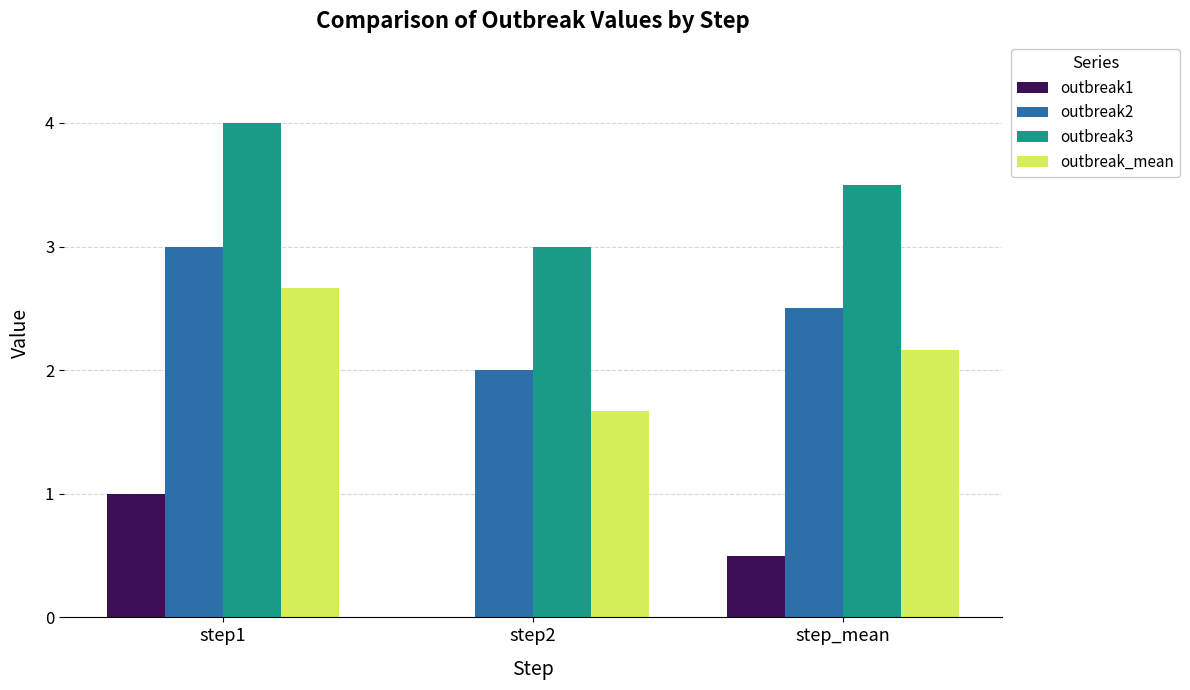

Are the bars horizontal?

No